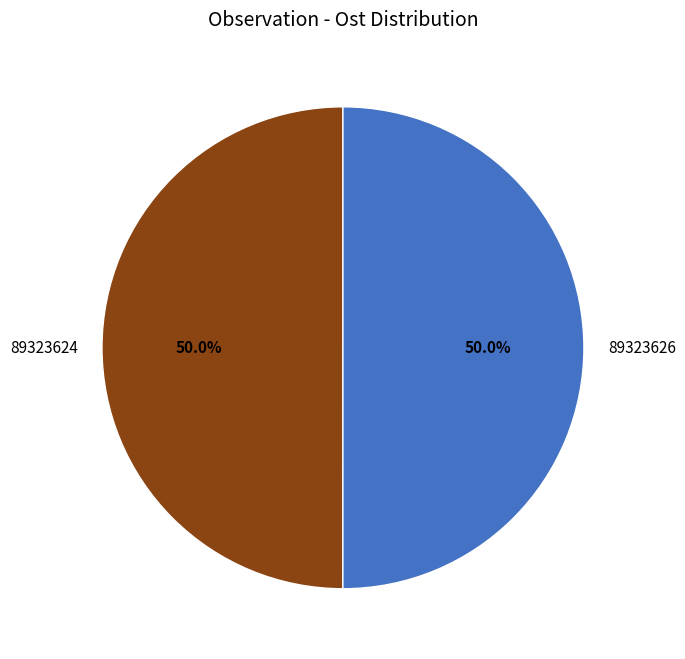

How many segments does this pie chart have?

2